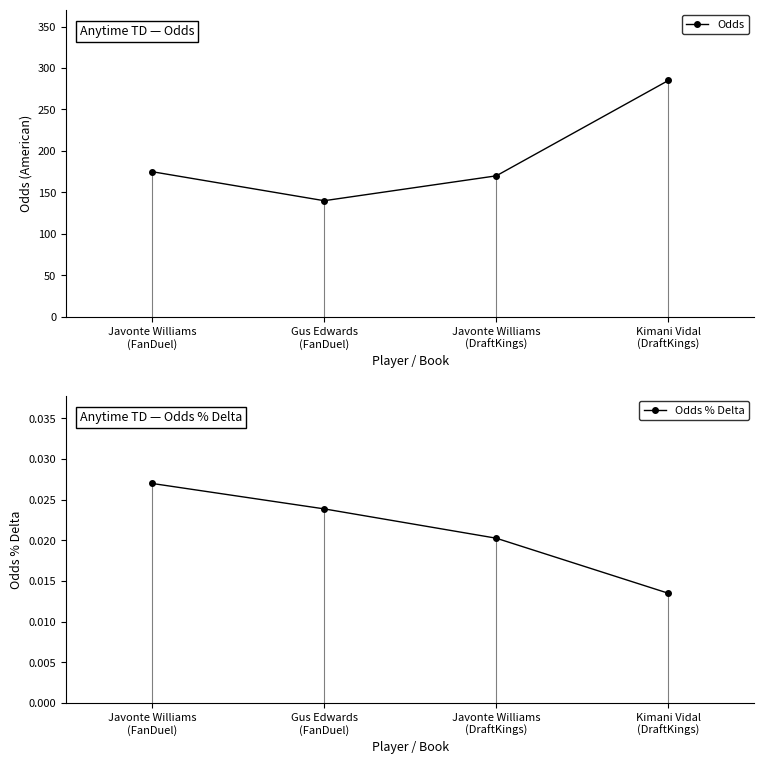

The Odds series shows 66.5 at Gus Edwards
(FanDuel). True or false?

False